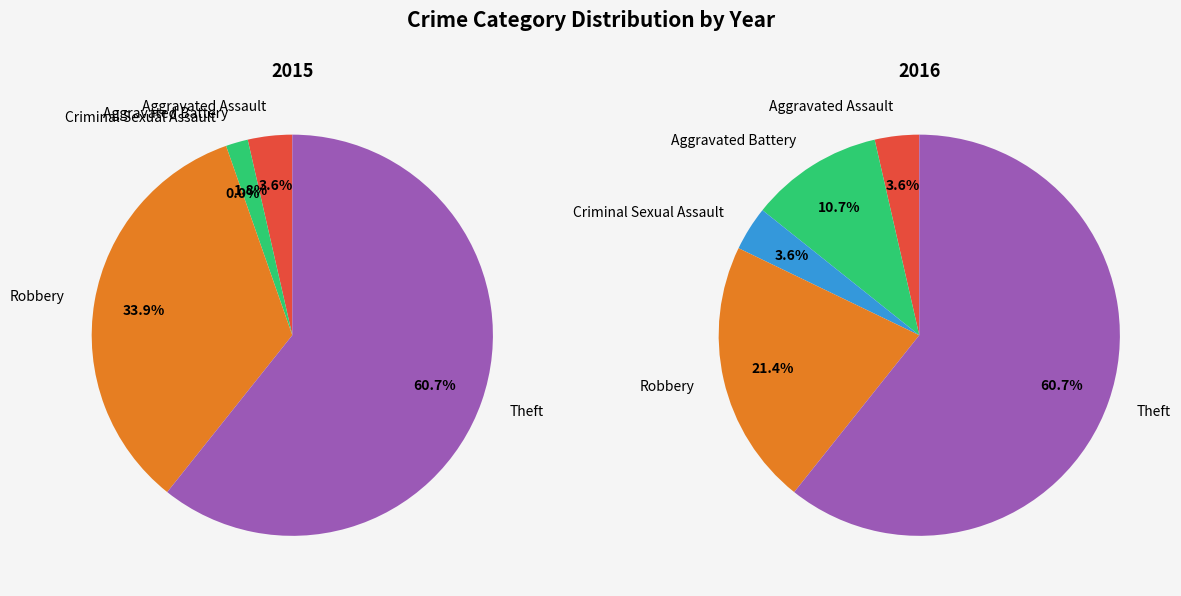

Which category has the biggest portion of the pie?

Theft